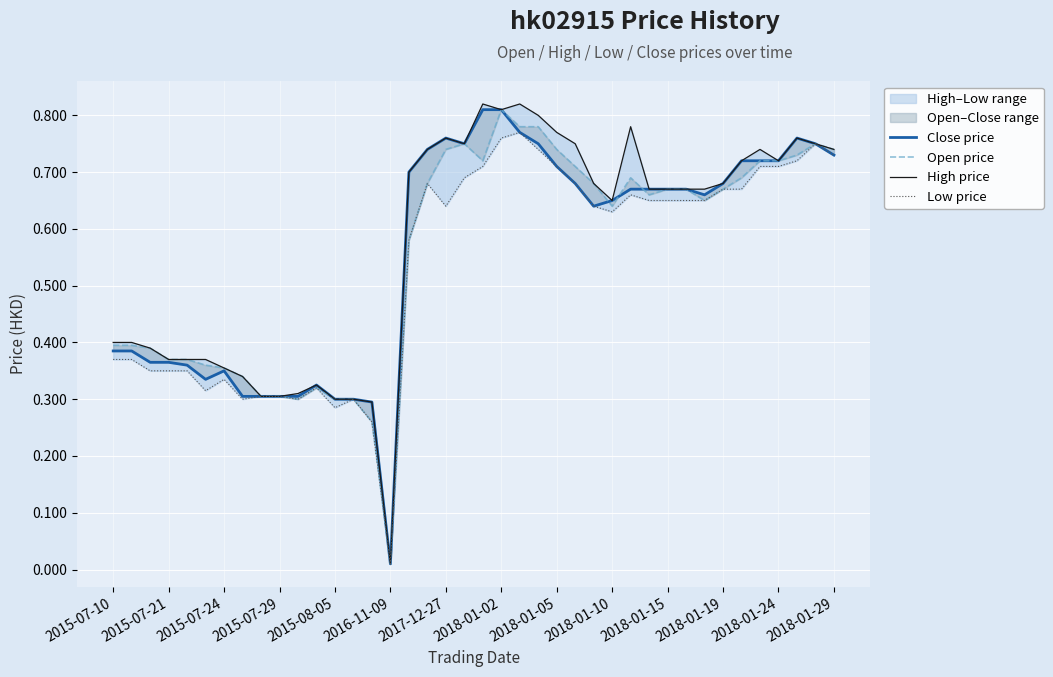

Where is Low price nearest to the value 0?

2016-11-09